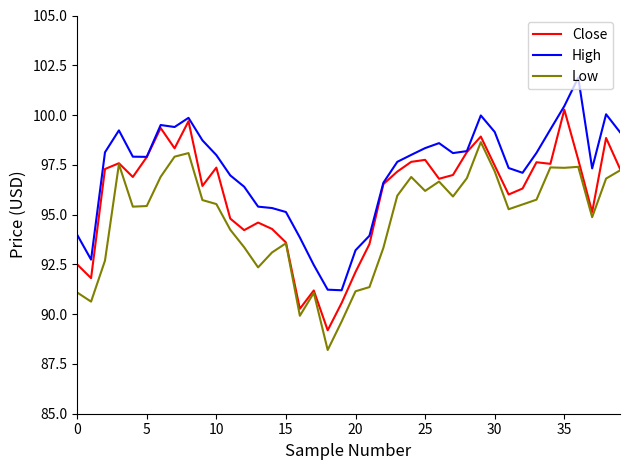

List the series in order of their peak value, lowest first.

Low, Close, High